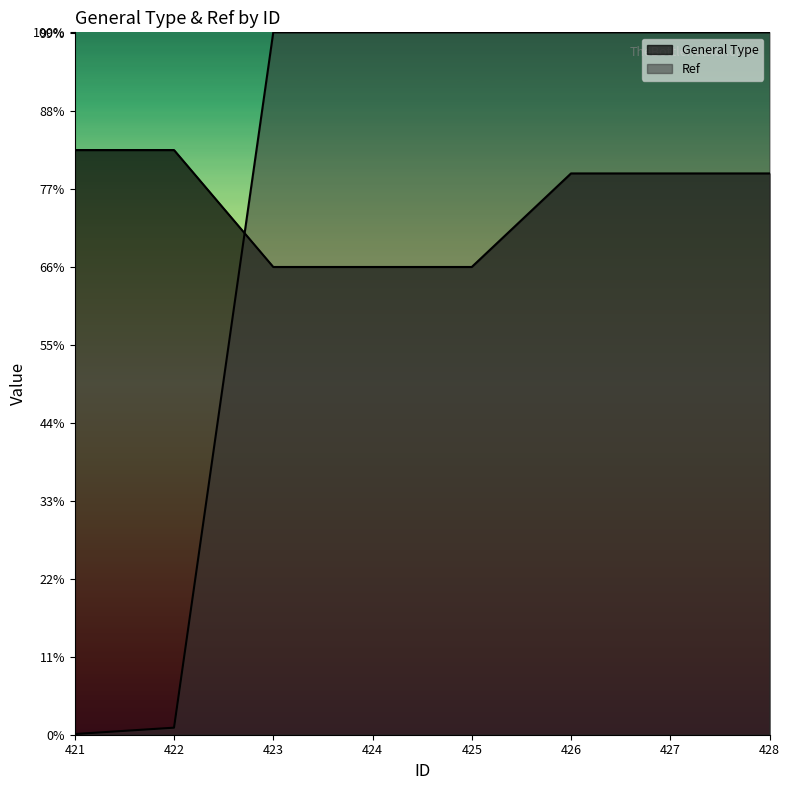

True or false: Ref has more than 0 interior local peaks.

False